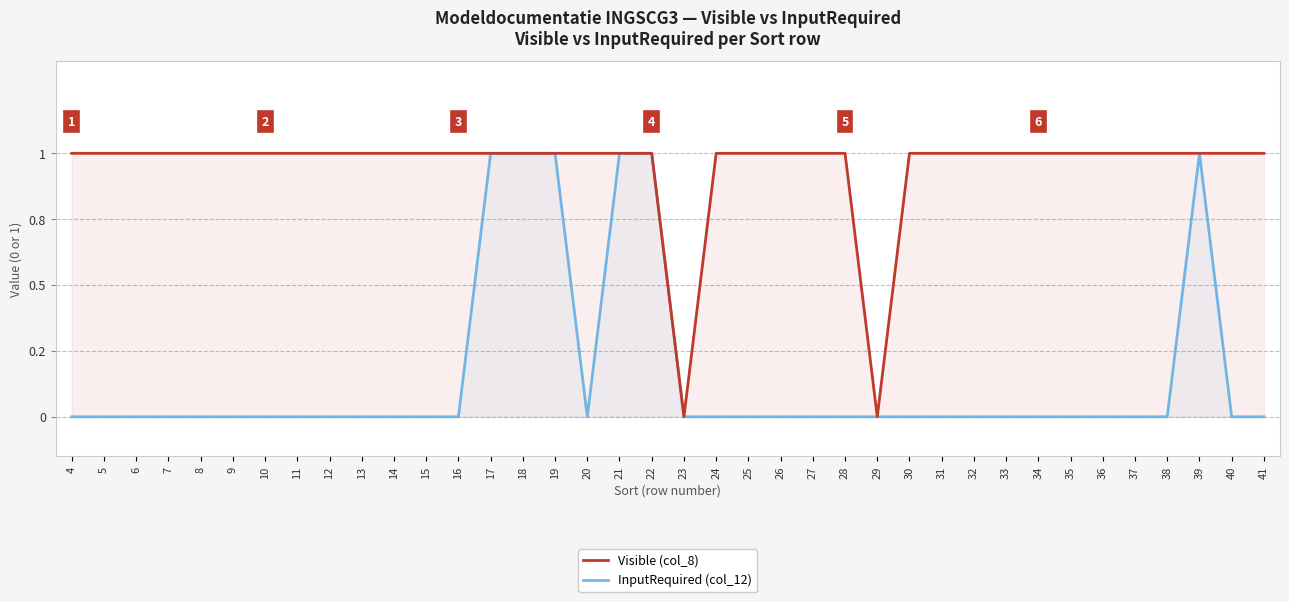

At which category is the sum across all series the highest?

17